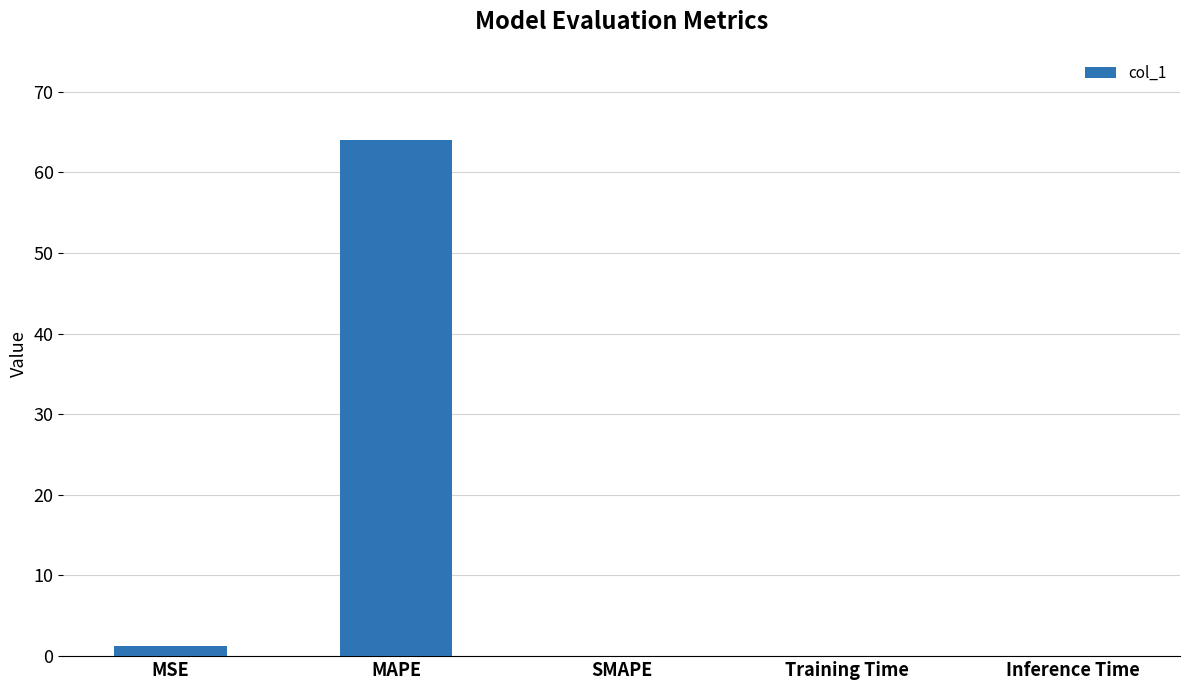

At which category does the chart reach its peak across all series?

MAPE